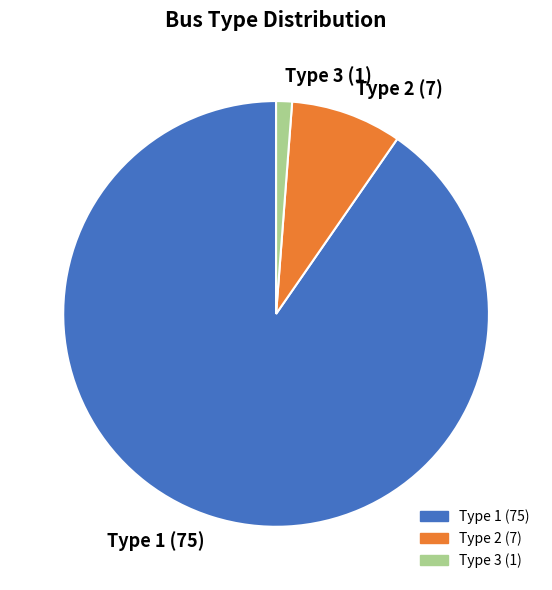

Is the sum of Type 3 (1) and Type 1 (75) greater than half?

Yes